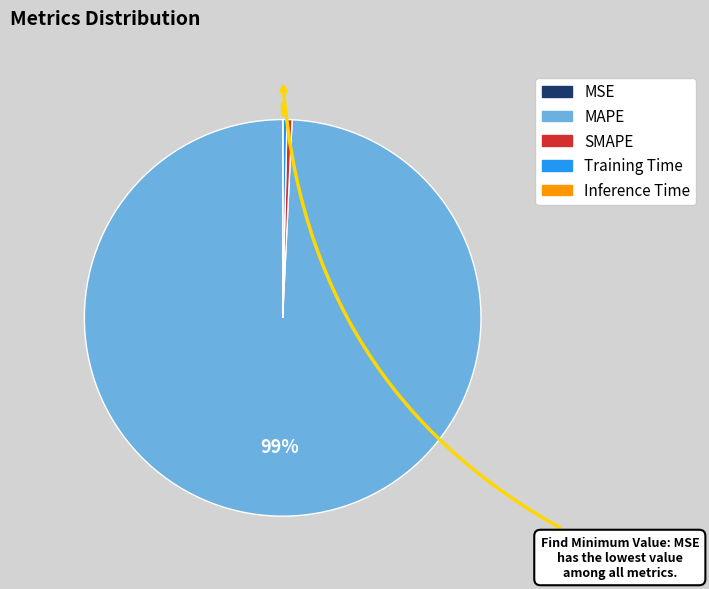

Which slice represents more than half of the pie?

MAPE